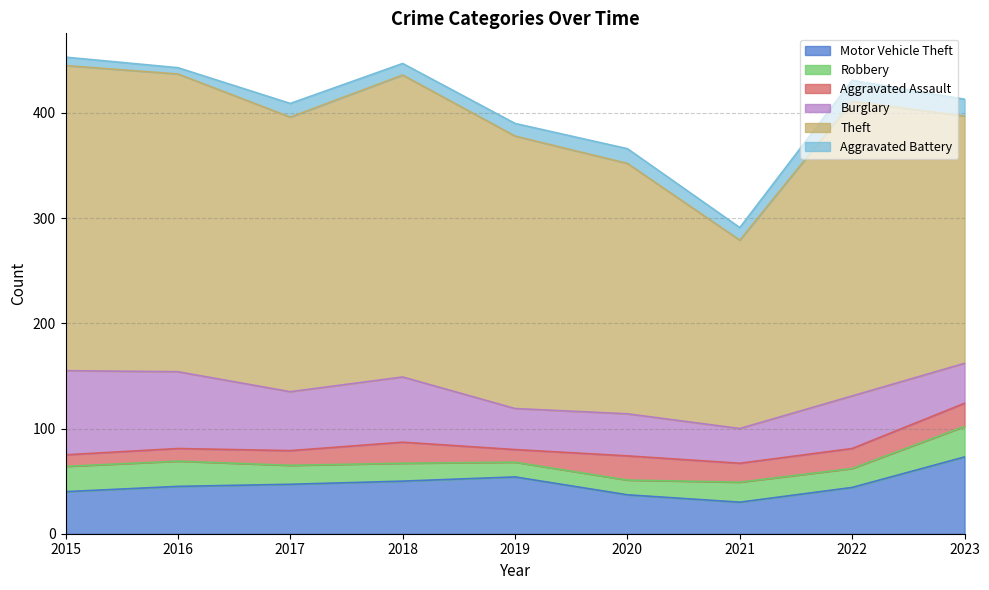

The value of Robbery at 2015 is 24. True or false?

True